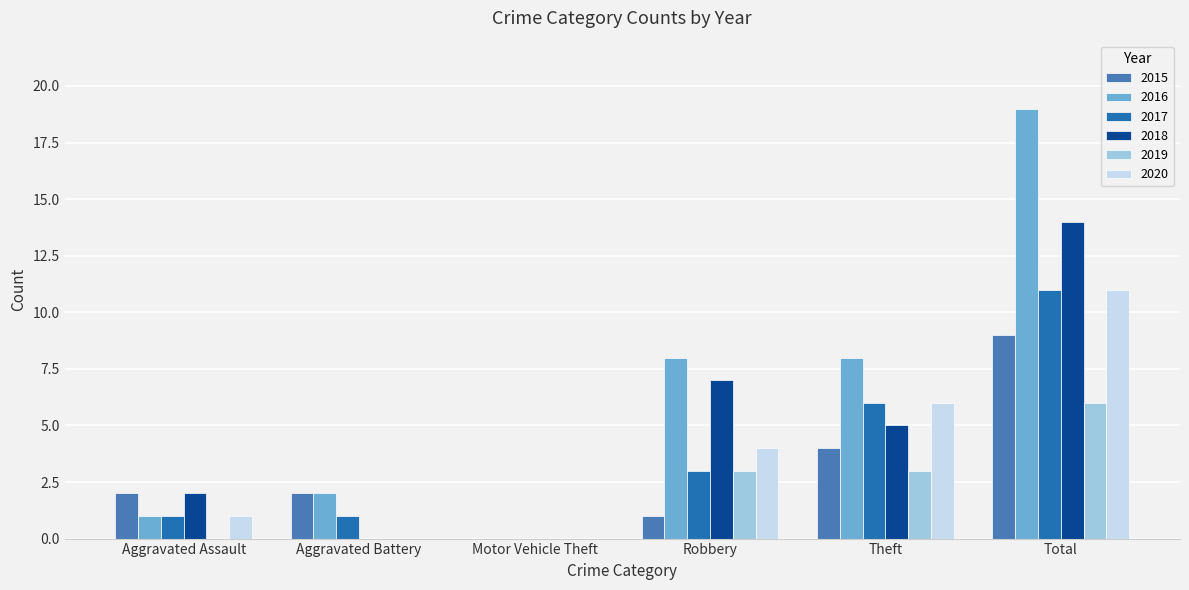

What is the maximum value for 2019?

6